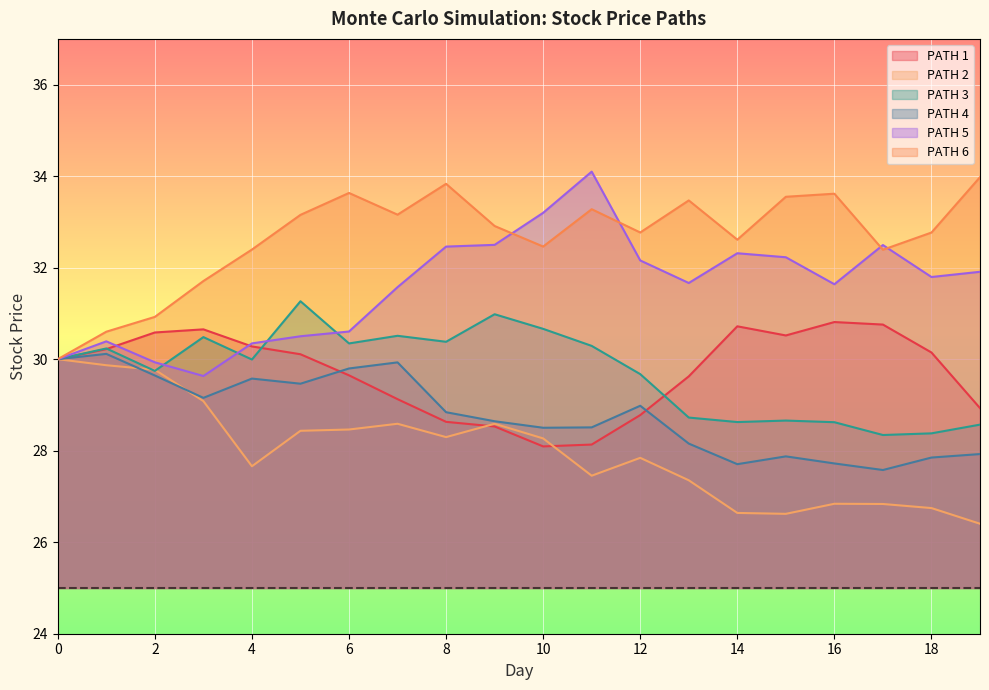

How many distinct data groups are displayed?

6